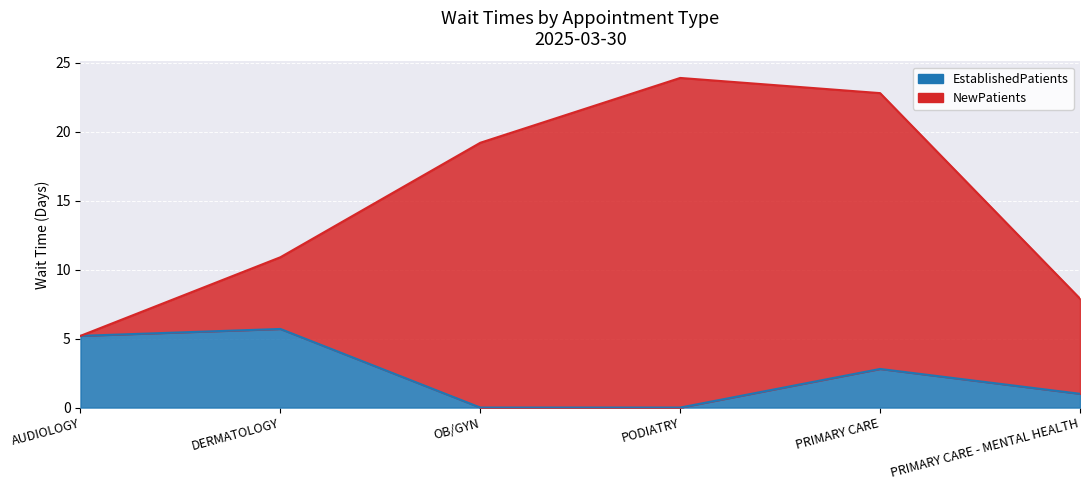

What is the difference between the maximum and second lowest values?

5.7